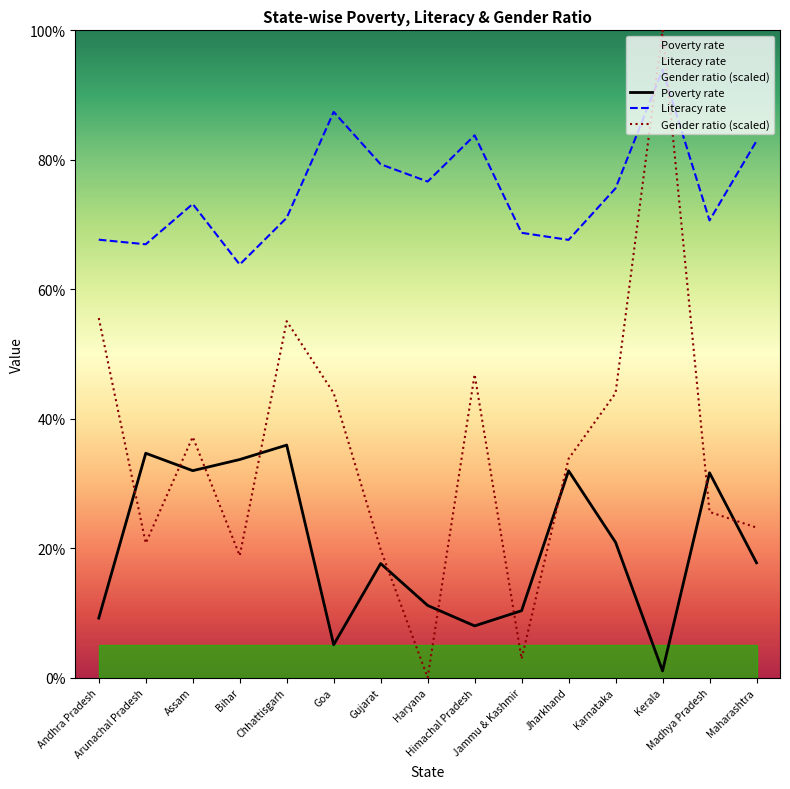

Reading left to right, list all the values displayed in this chart.

Poverty rate: 9.2	34.7	32.0	33.7	35.9	5.1	17.6	11.2	8.0	10.3	32.0	20.9	1.1	31.6	17.8
Literacy rate: 67.7	67.0	73.2	63.8	71.0	87.4	79.3	76.6	83.8	68.7	67.6	75.6	93.9	70.6	82.9
Gender ratio: 55.6	20.8	37.2	18.8	55.1	44.0	19.8	0.0	46.9	2.9	33.8	44.0	100.0	25.6	23.2